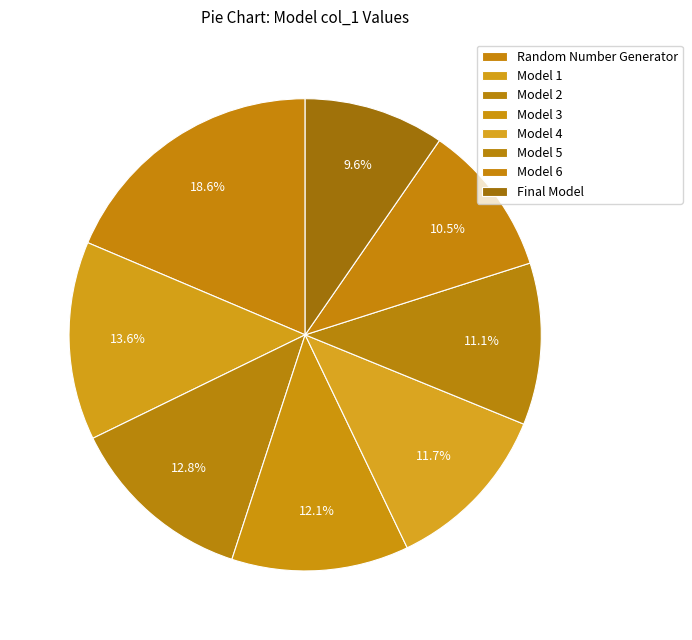

How many slices are in this pie chart?

8